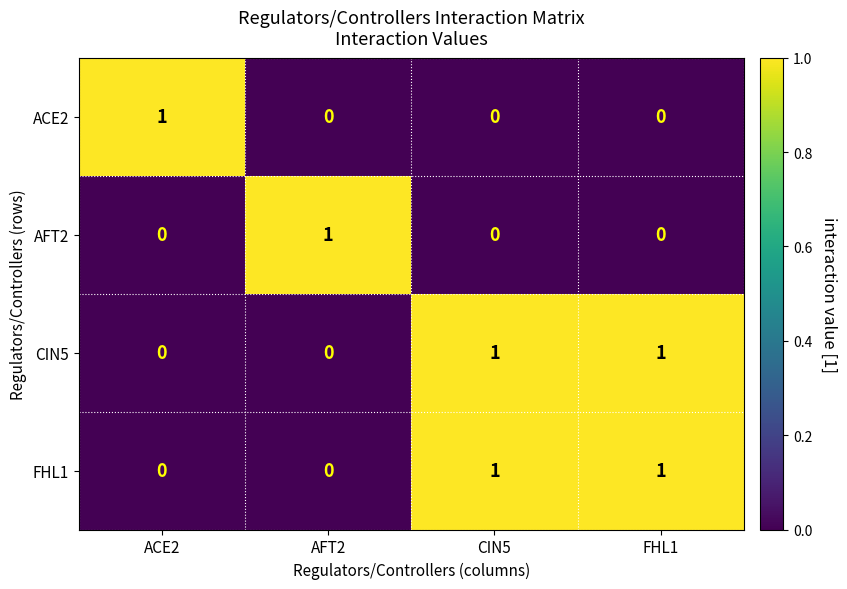

Reading left to right, transcribe all the data shown in this chart.

ACE2: ACE2=1	AFT2=0	CIN5=0	FHL1=0
AFT2: ACE2=0	AFT2=1	CIN5=0	FHL1=0
CIN5: ACE2=0	AFT2=0	CIN5=1	FHL1=1
FHL1: ACE2=0	AFT2=0	CIN5=1	FHL1=1